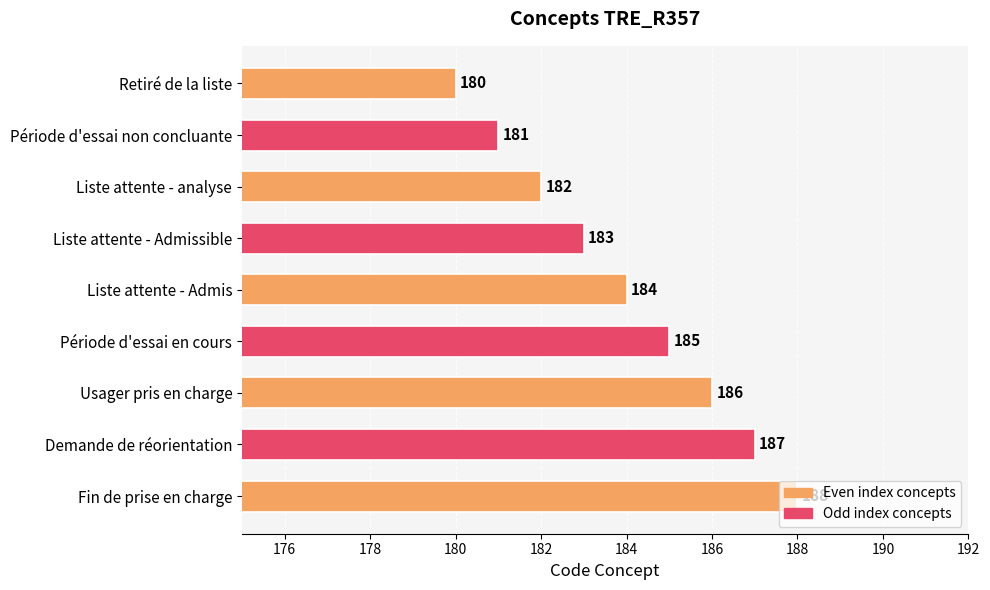

Which category has the highest value across all series?

Fin de prise en charge